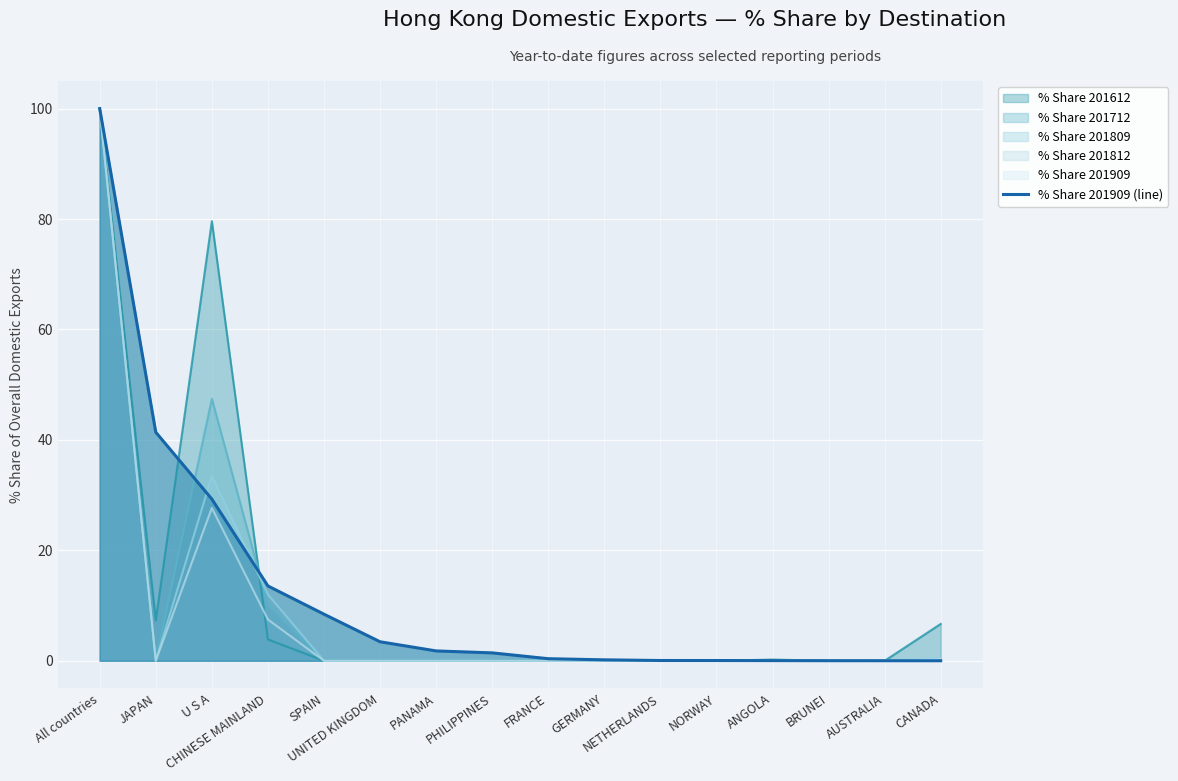

What is the change in value from FRANCE to BRUNEI?

-0.4